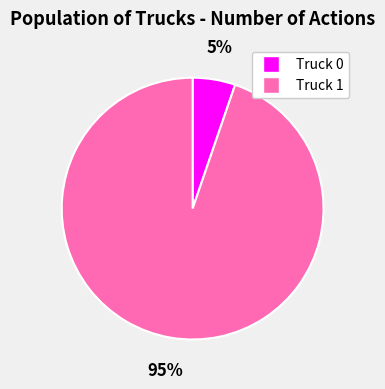

Does Truck 1 account for over 50% of the chart?

Yes